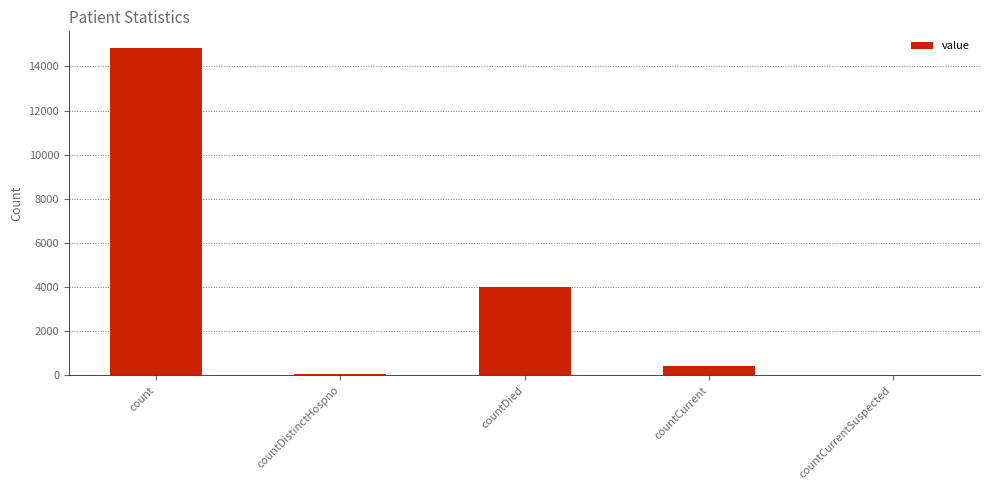

The chart shows a value of 0 at countCurrentSuspected. True or false?

True